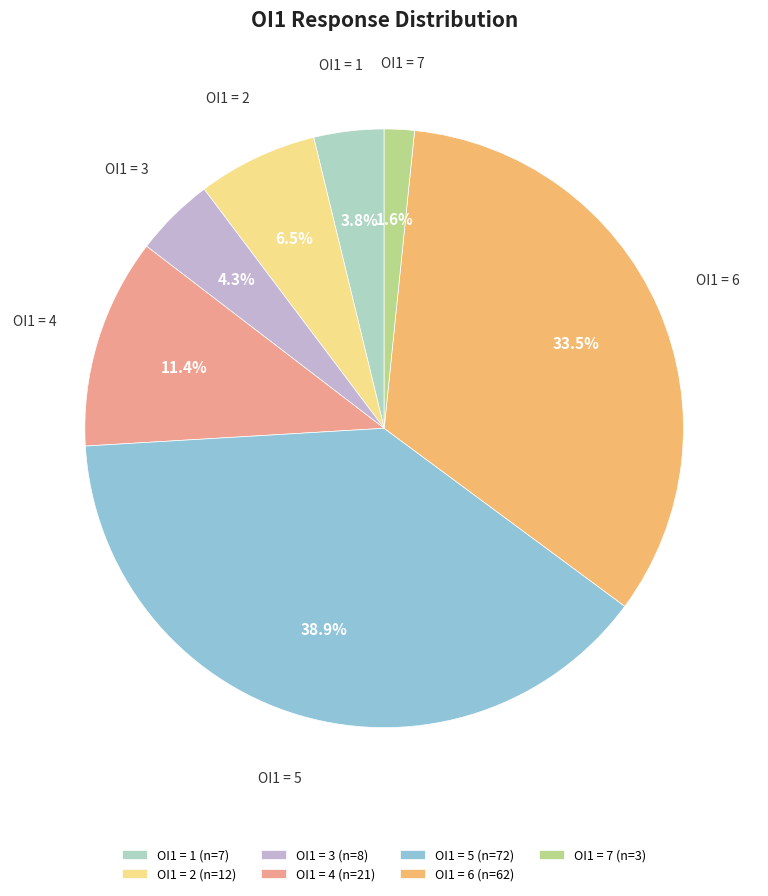

Combined, what portion of the pie is OI1 = 2 (n=12) and OI1 = 3 (n=8)?

10.8%